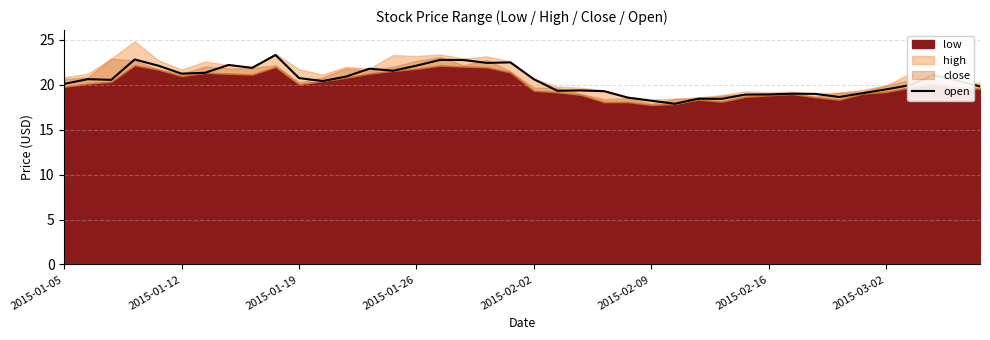

True or false: the data shows 12.3 at 28.

False